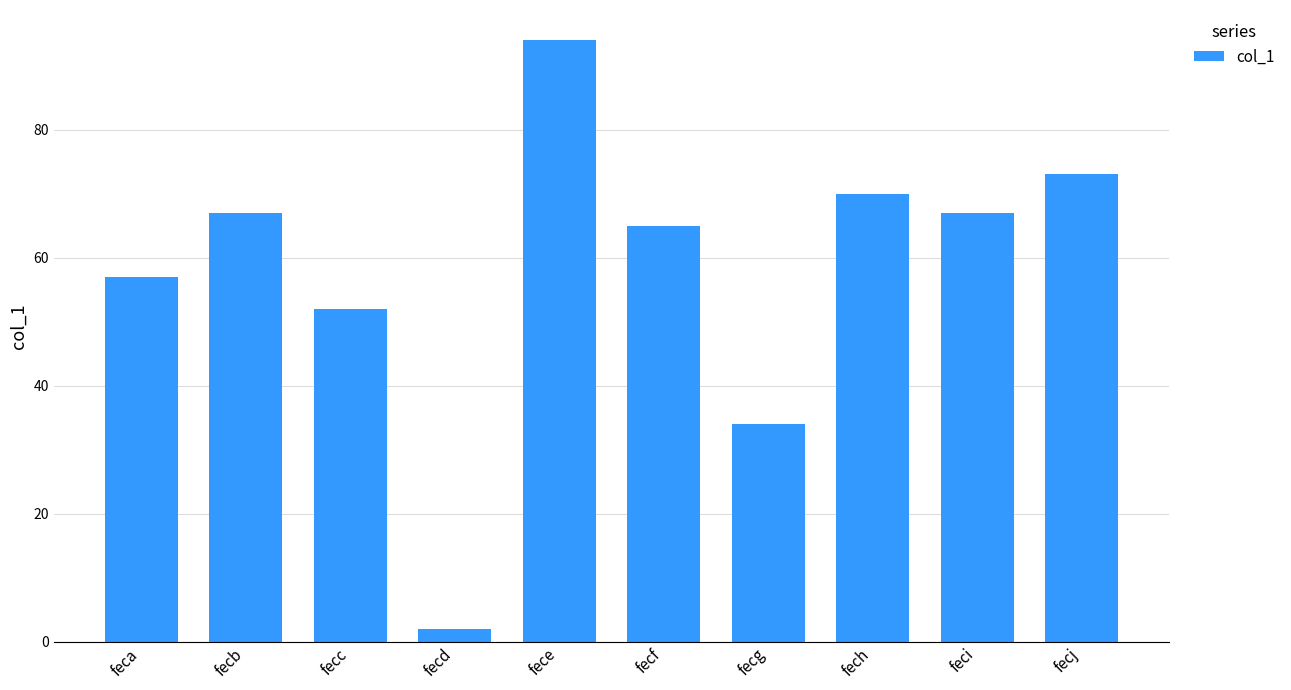

How many series are shown in this chart?

1